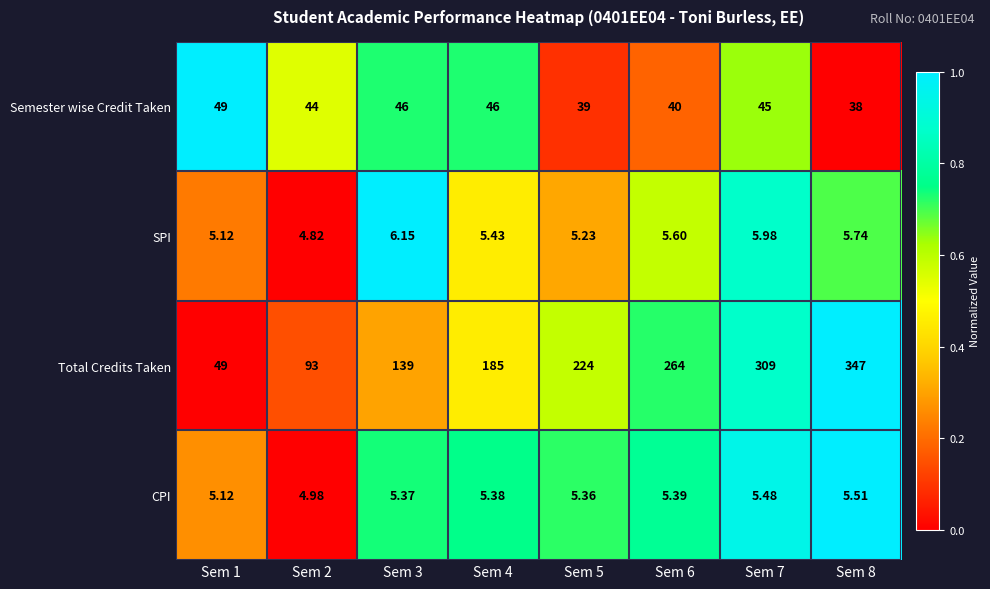

Which series has the largest total across all categories?

Total Credits Taken